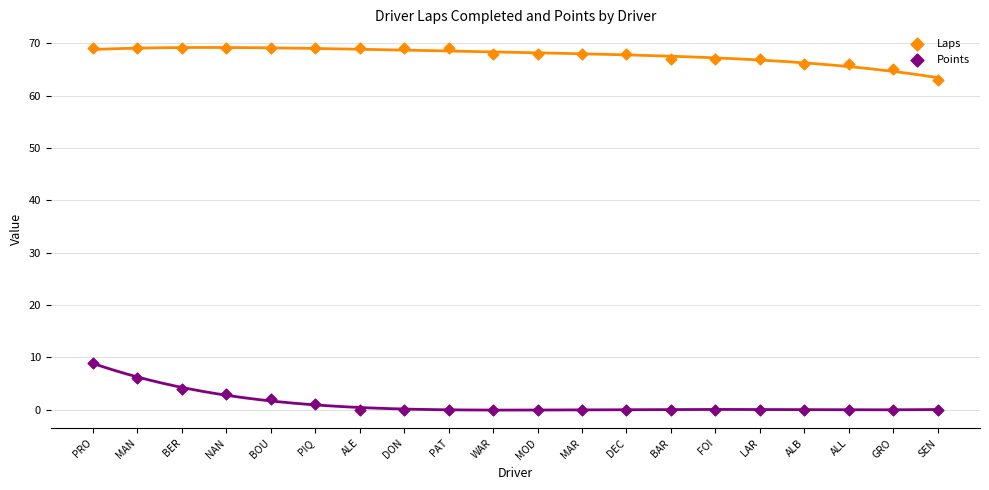

Across all series, what Y value is closest to 34?

9